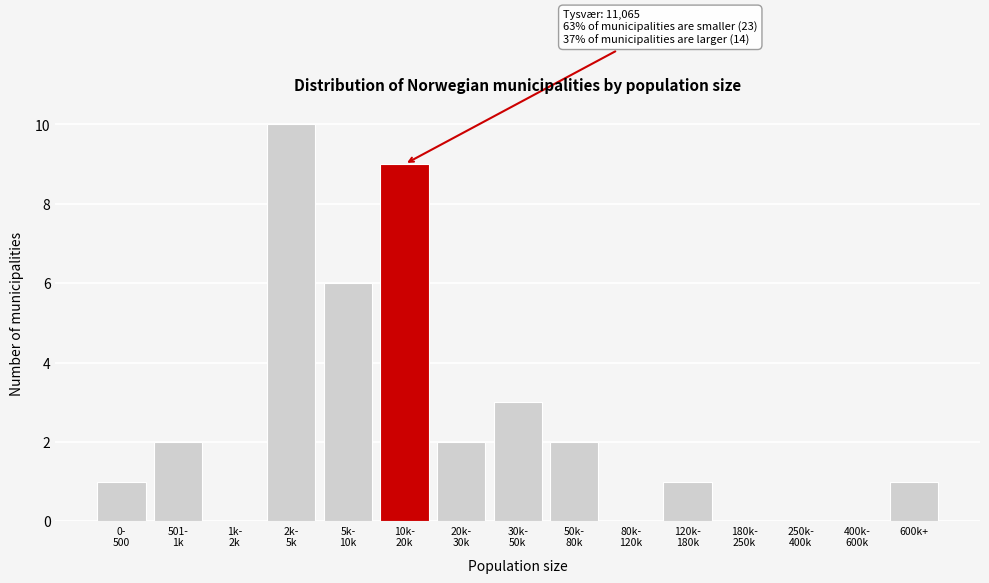

What is the greatest value displayed?

10